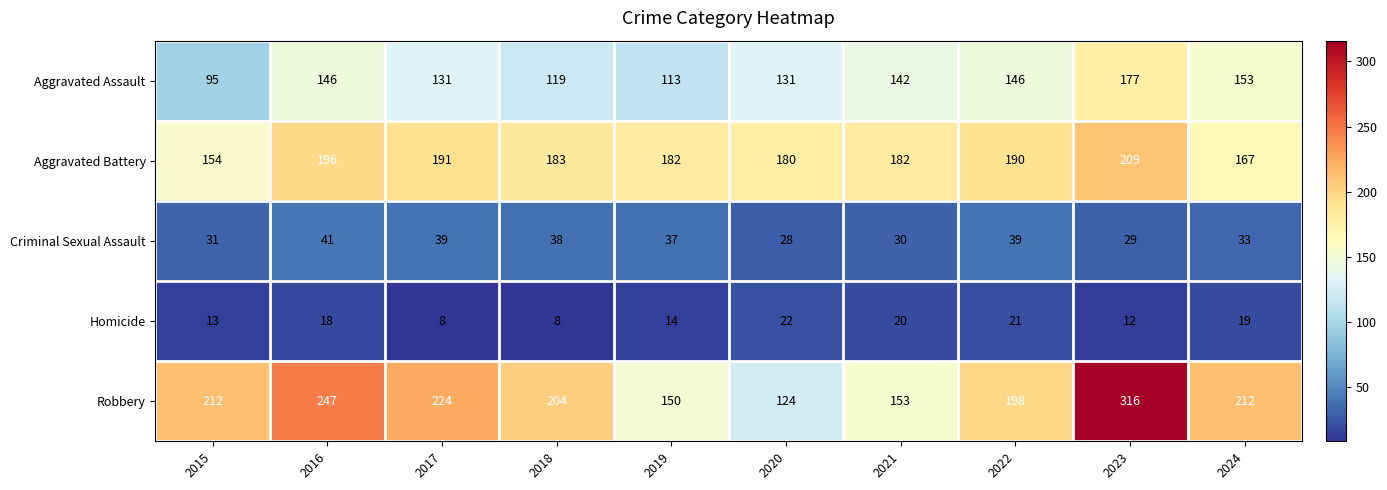

What is the spread (max minus min) of values at 2019?

168